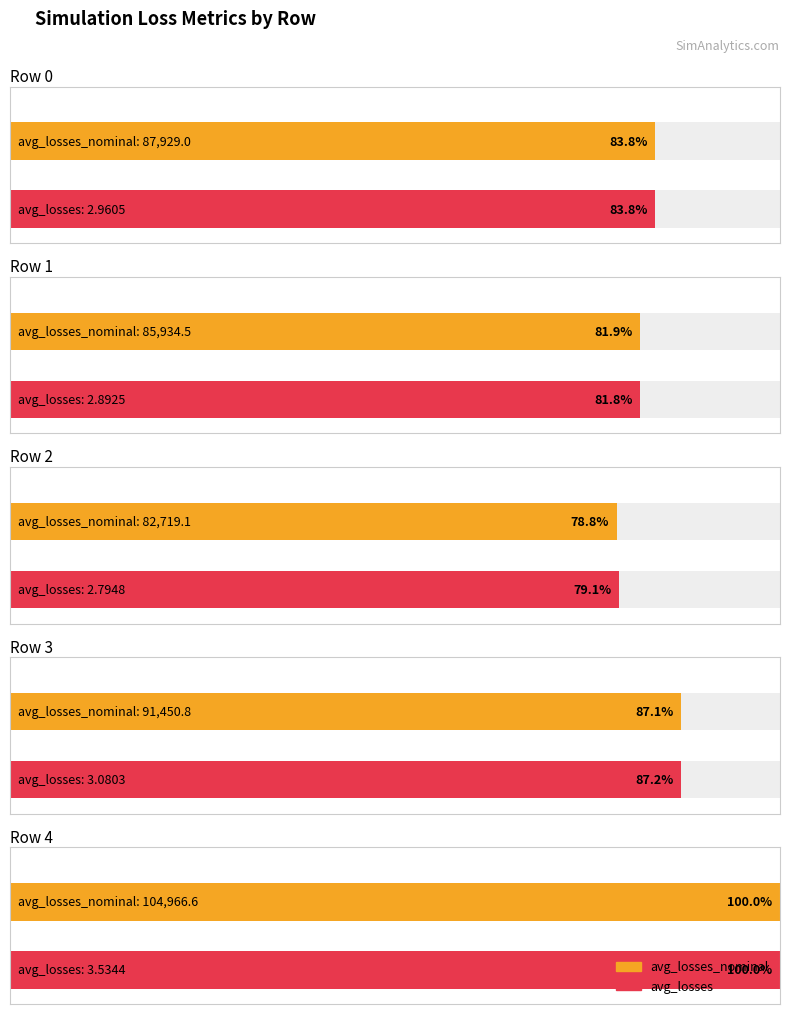

At how many categories does at least one series exceed -98575?

5